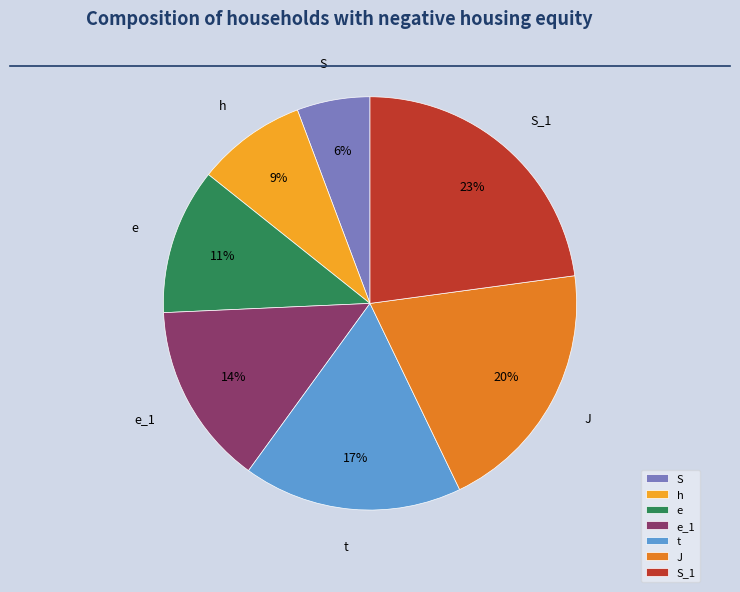

What is the ratio of the value at S to the value at h?

0.7